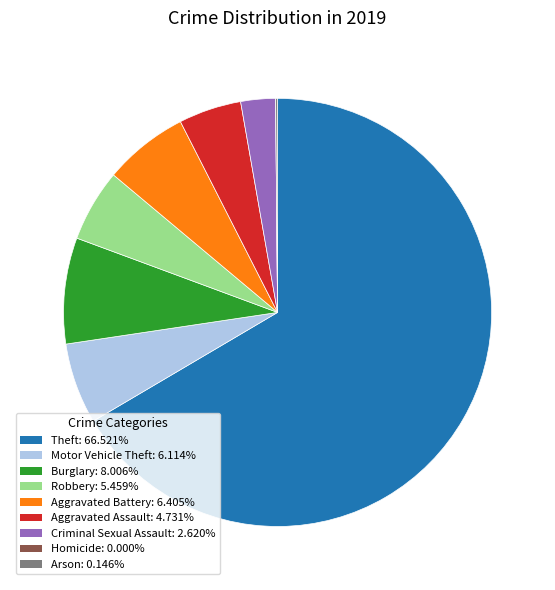

Which slice is the largest?

Theft